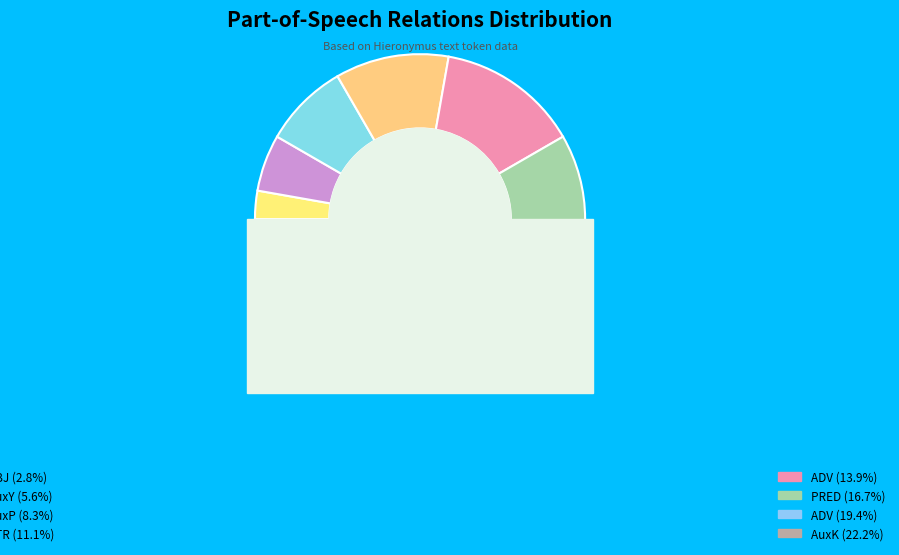

What is the change in value from SBJ to AuxY?

+1